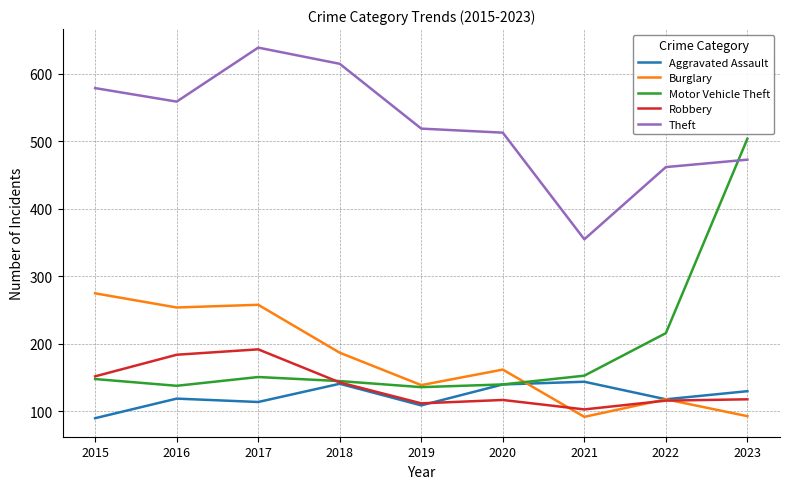

What is the sum of the Burglary values at 2017 and 2020?

420